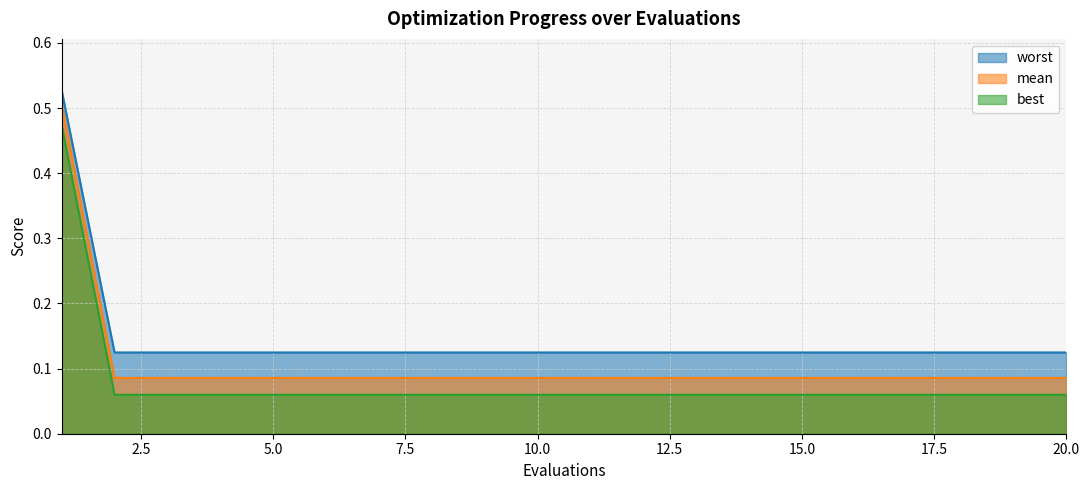

What is the value of the mean point at the 19th from the left?

0.1